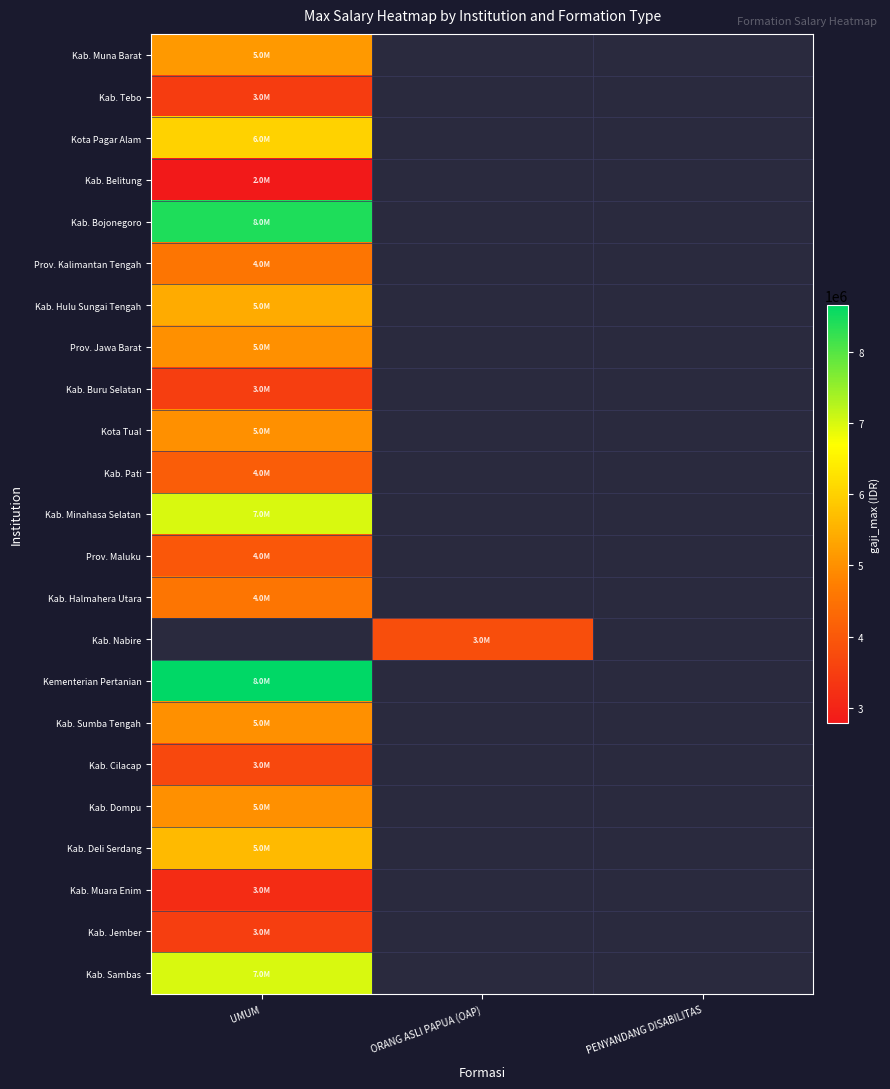

The Kab. Muna Barat series shows 5126784.0 at UMUM. True or false?

True